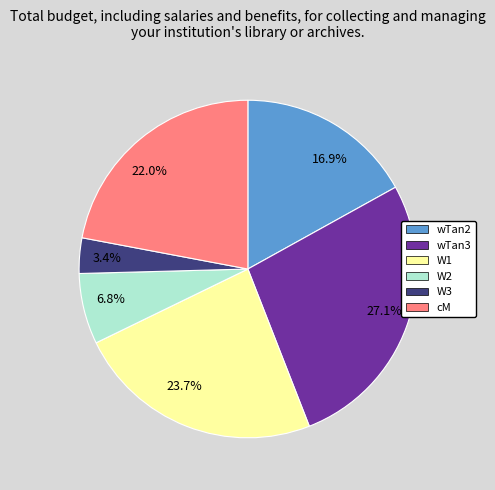

Rank the categories by value from highest to lowest.

wTan3, W1, cM, wTan2, W2, W3